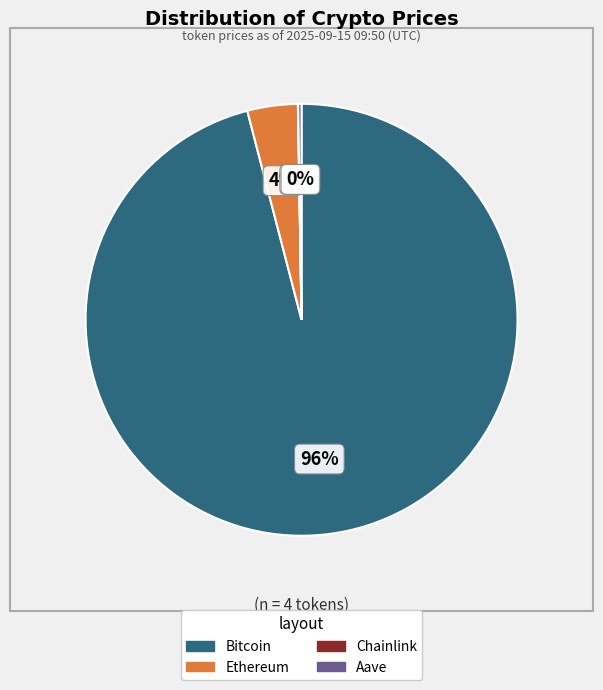

The Bitcoin slice represents 83% of the pie. True or false?

False